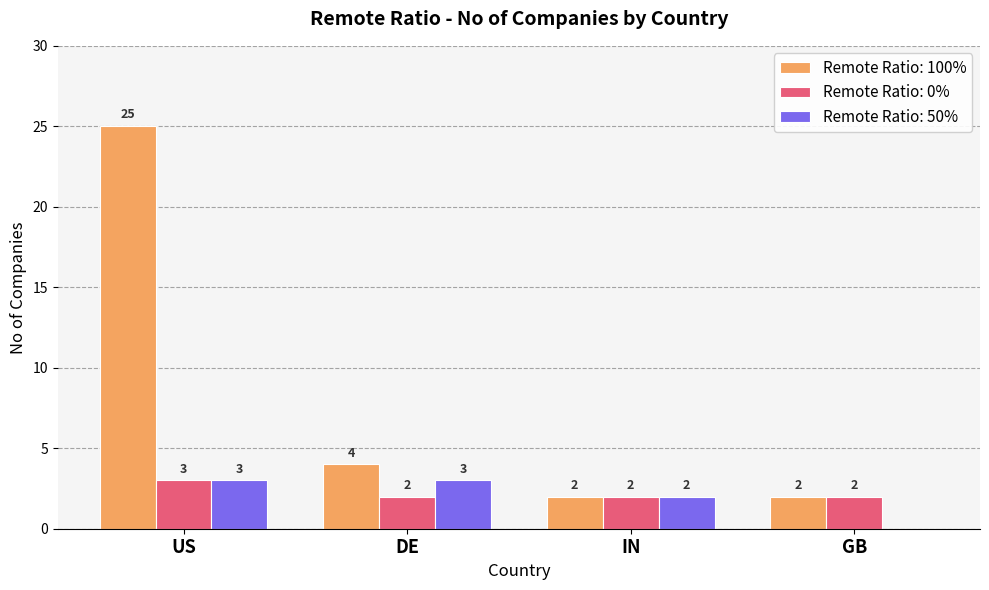

Which series changed the most between US and DE?

Remote Ratio: 100%